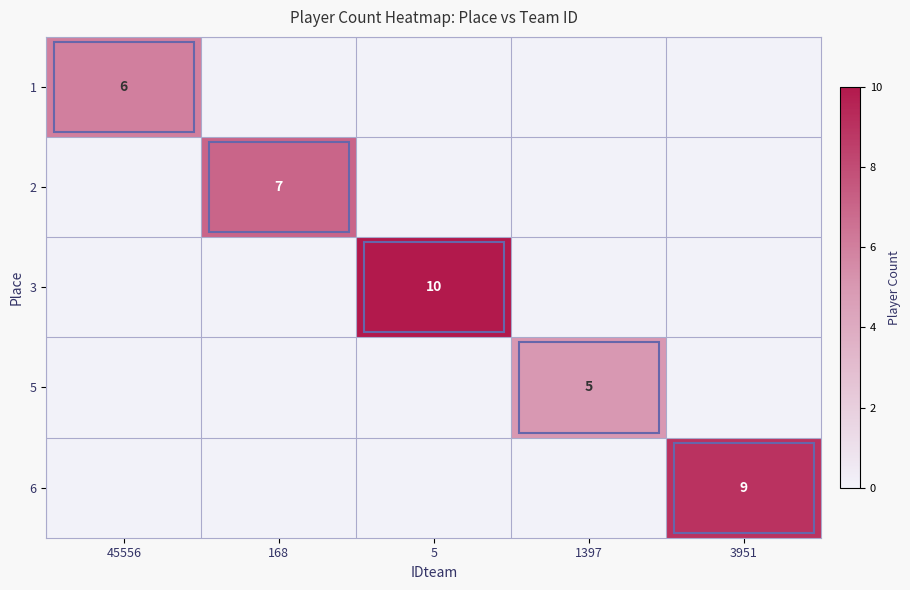

Is the value of 3 at 5 greater than the value of 2 at 168?

Yes